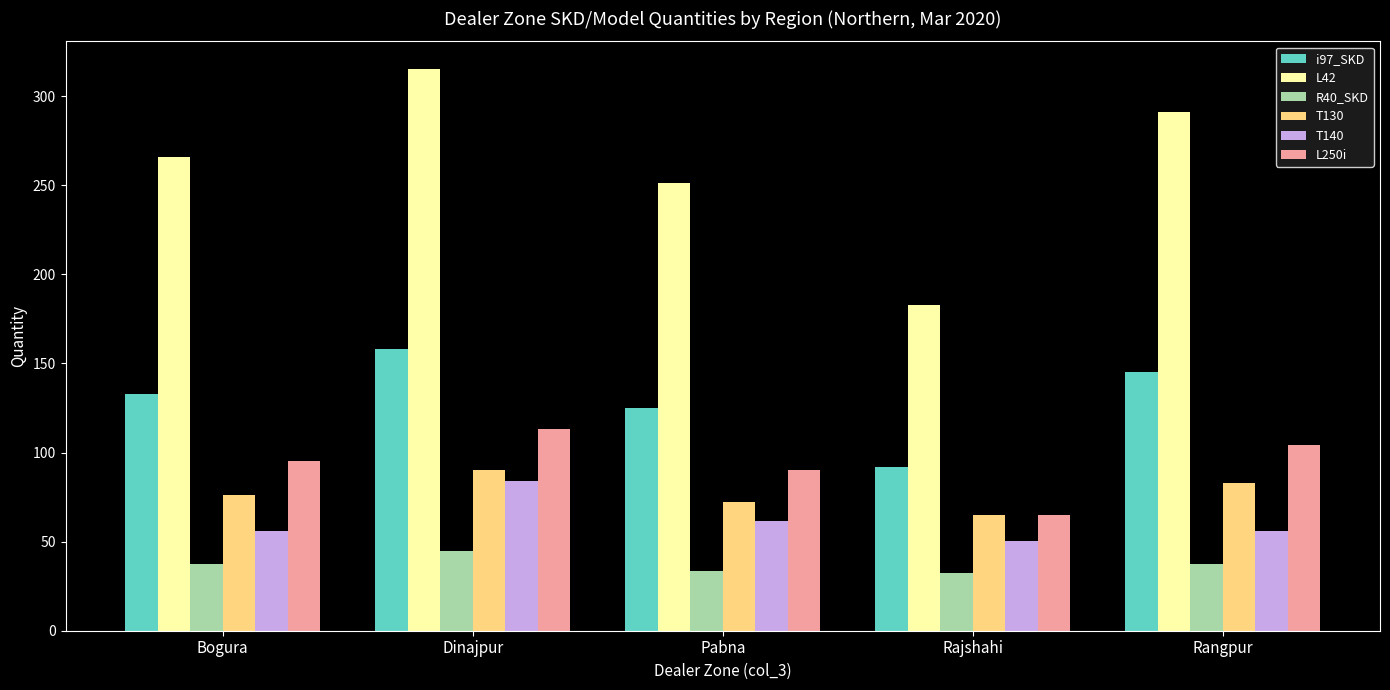

What is the label of the 3rd bar from the left?

Pabna